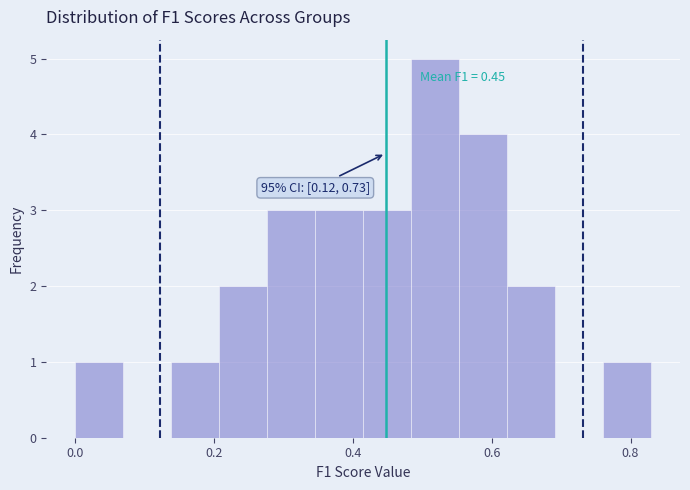

Around what value on the x-axis is the tallest bar? Give the approximate position of its centre, as read against the axis.

0.52